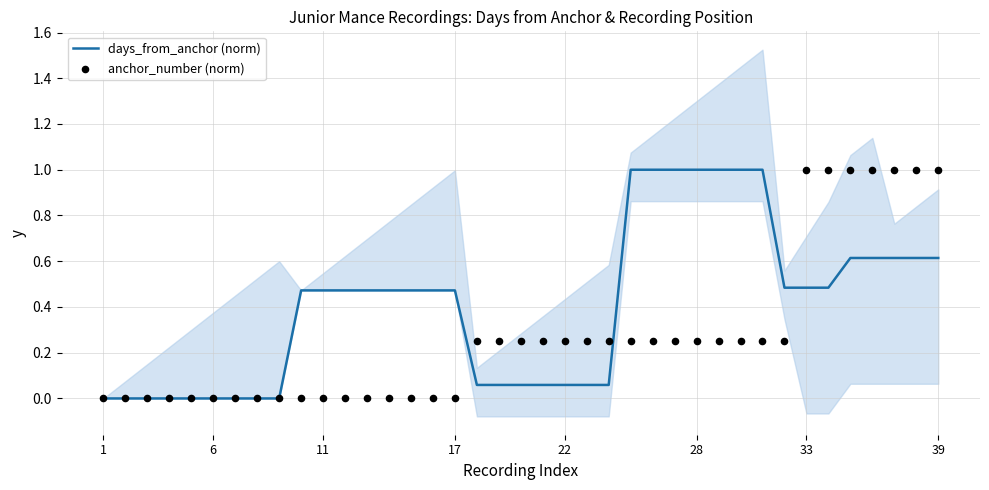

Which series reaches the maximum Y coordinate?

days_from_anchor (norm)